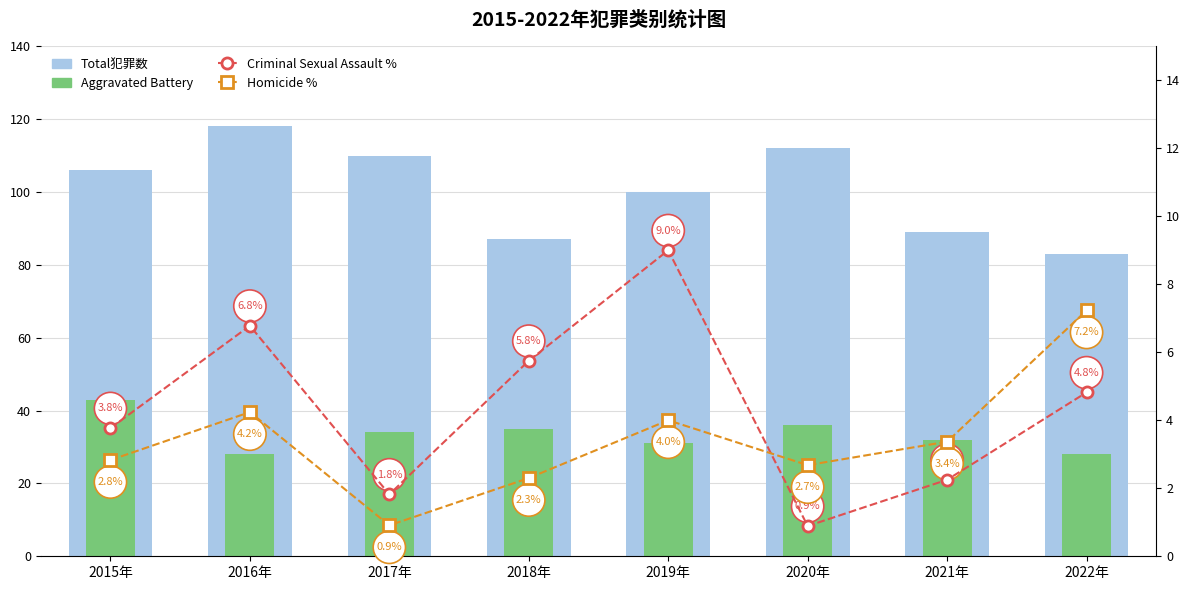

What is the sum of the Homicide % values at 2020年 and 2021年?

6.1